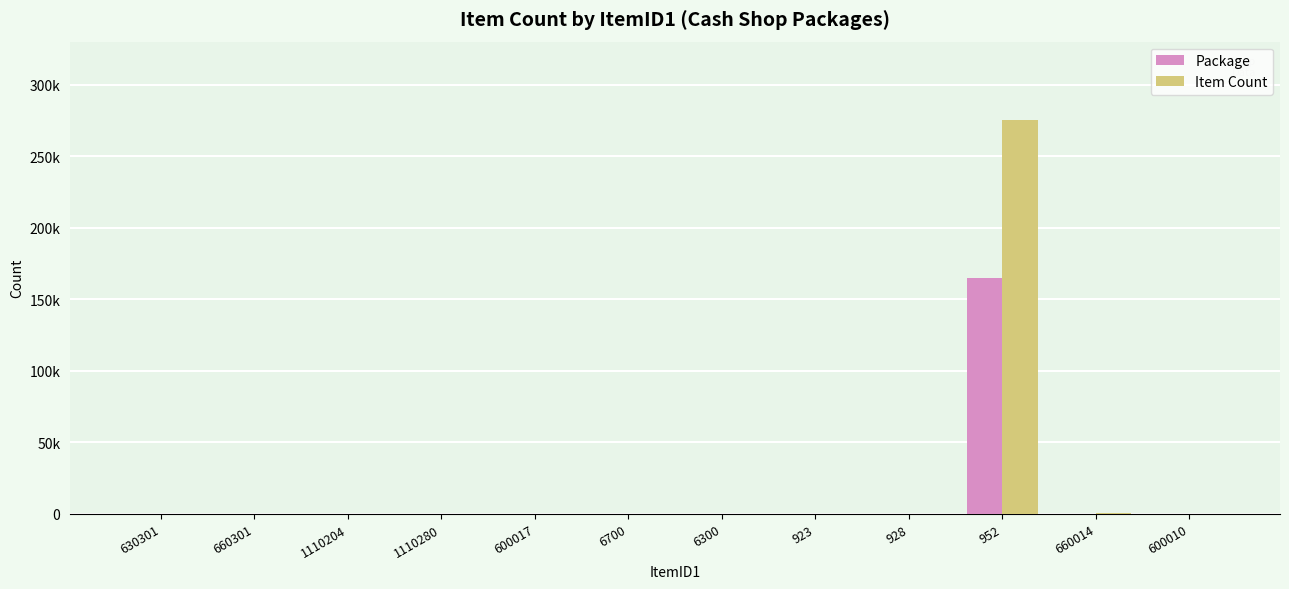

What is the sum of the Package values at 6300 and 952?

165030